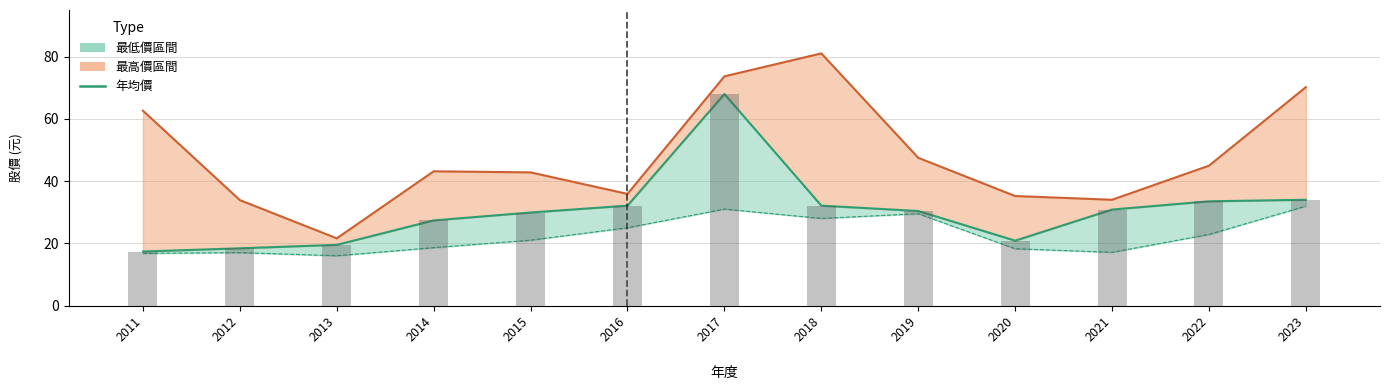

The value at 2014 is 16.9. True or false?

False